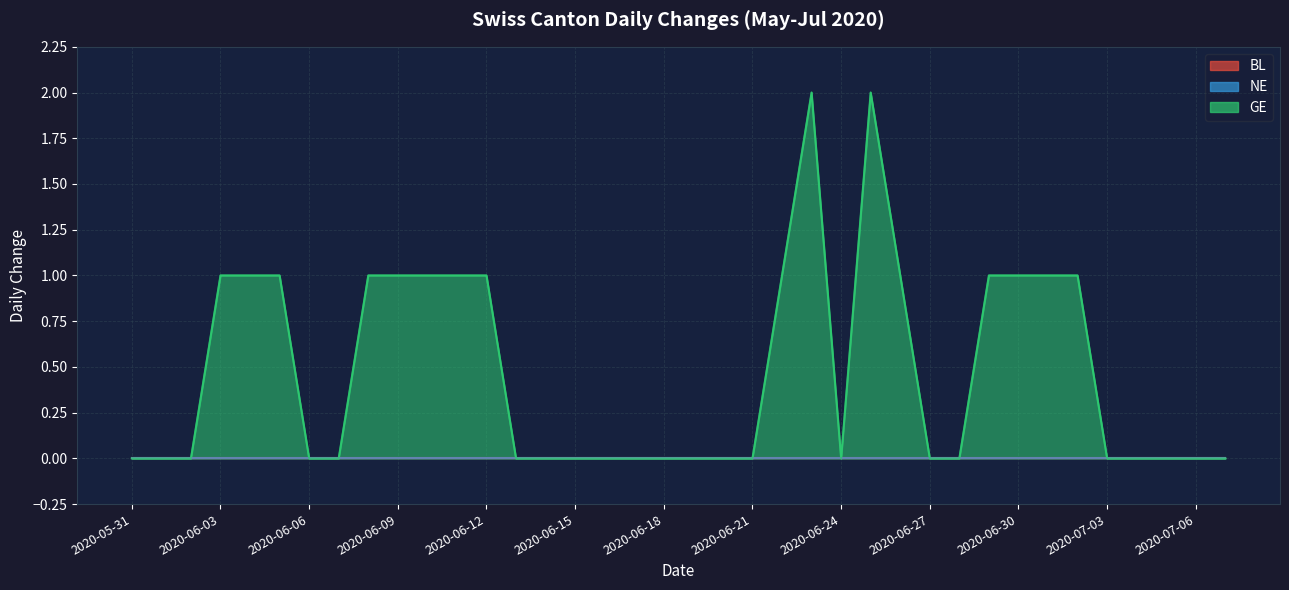

At which category does the chart reach its peak across all series?

2020-06-23